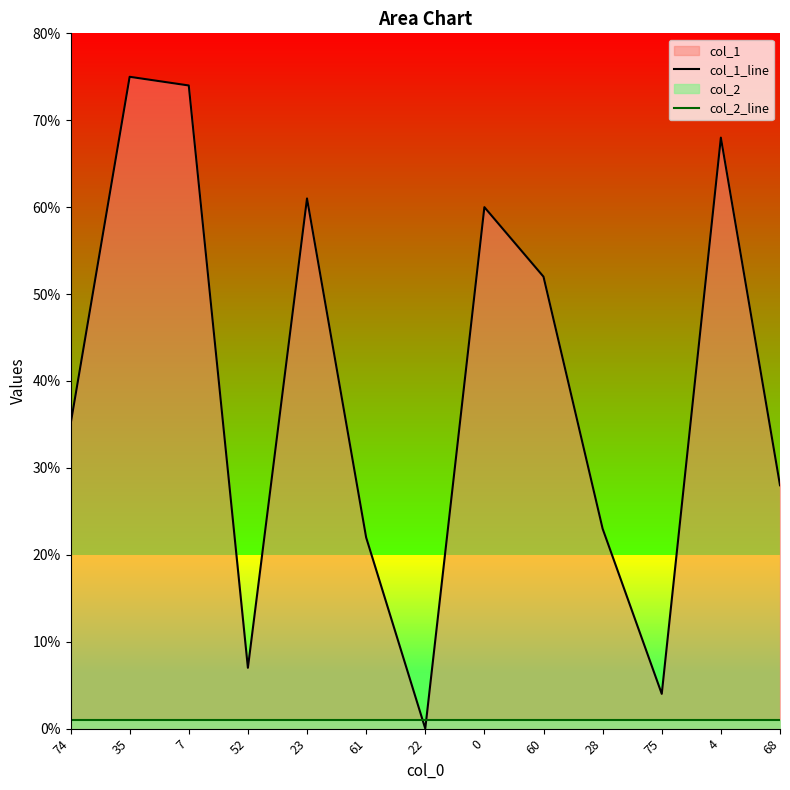

What is the sum of all col_1_line values?

509